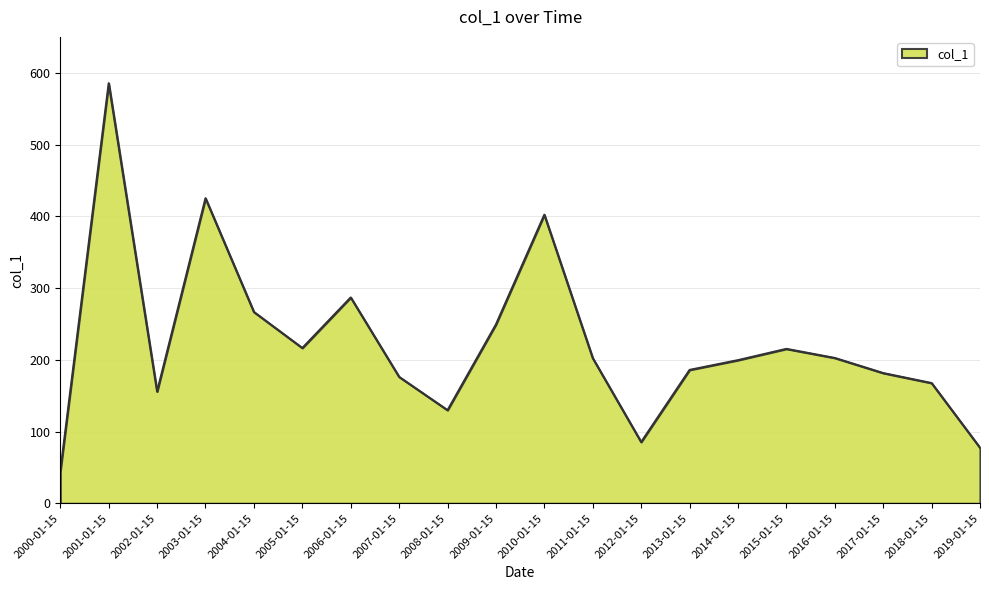

Which has a higher value, 2019-01-15 or 2003-01-15?

2003-01-15